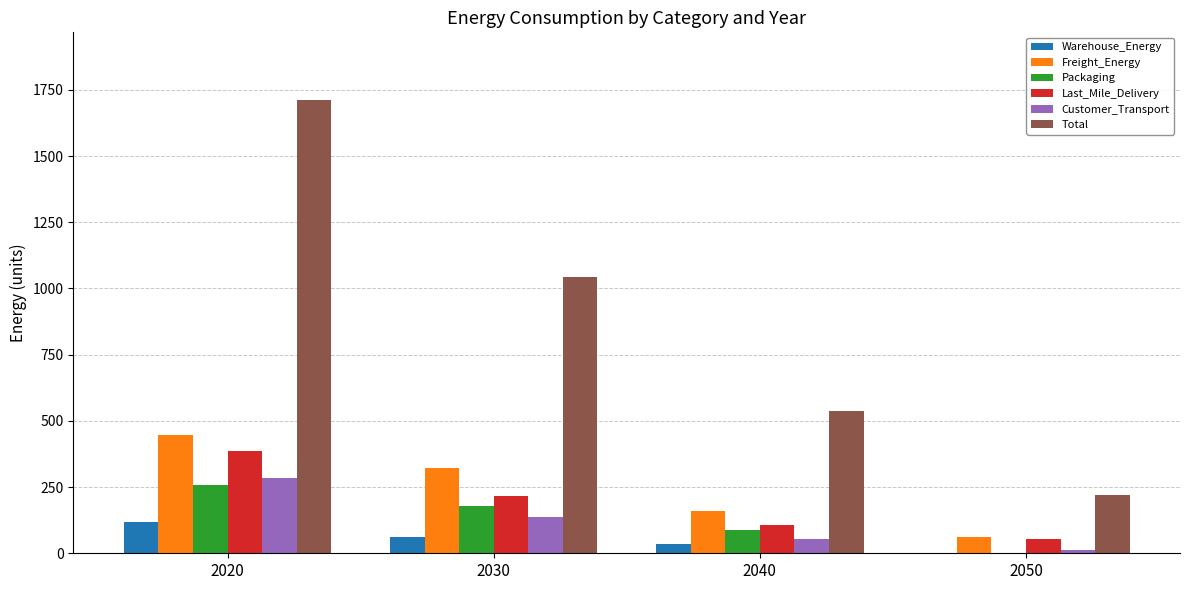

What is the difference between the Last_Mile_Delivery values at 2030 and 2040?

108.8